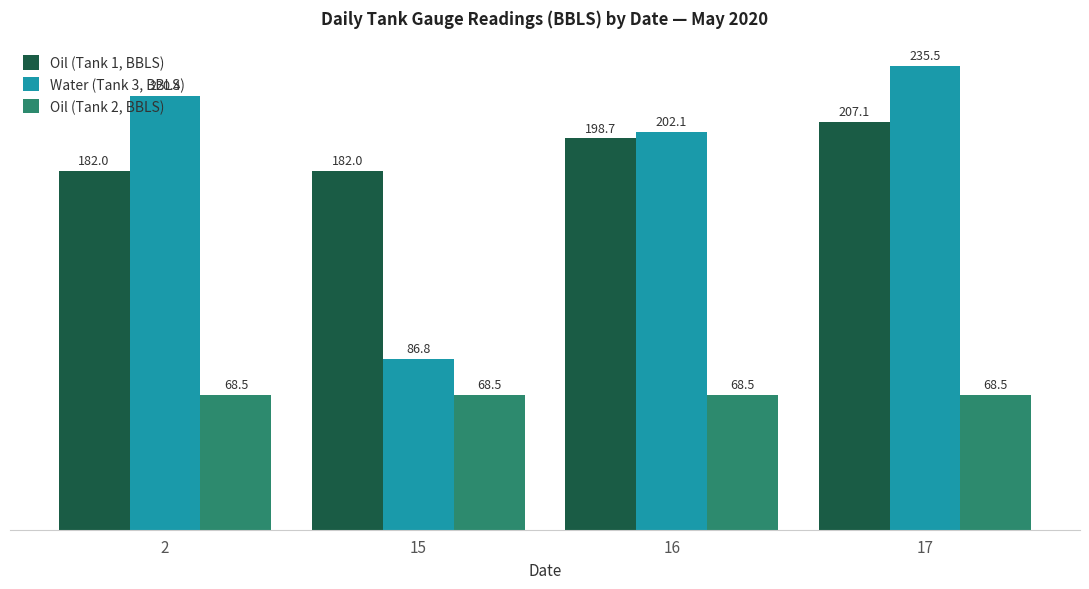

How many bars are there in total?

12